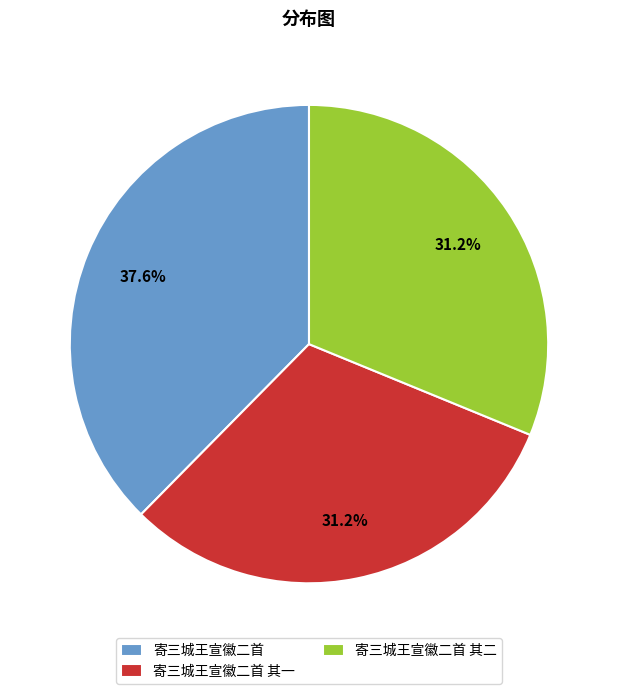

To the nearest percent, what is the difference between the 寄三城王宣徽二首 and 寄三城王宣徽二首 其二 slice percentages?

6%